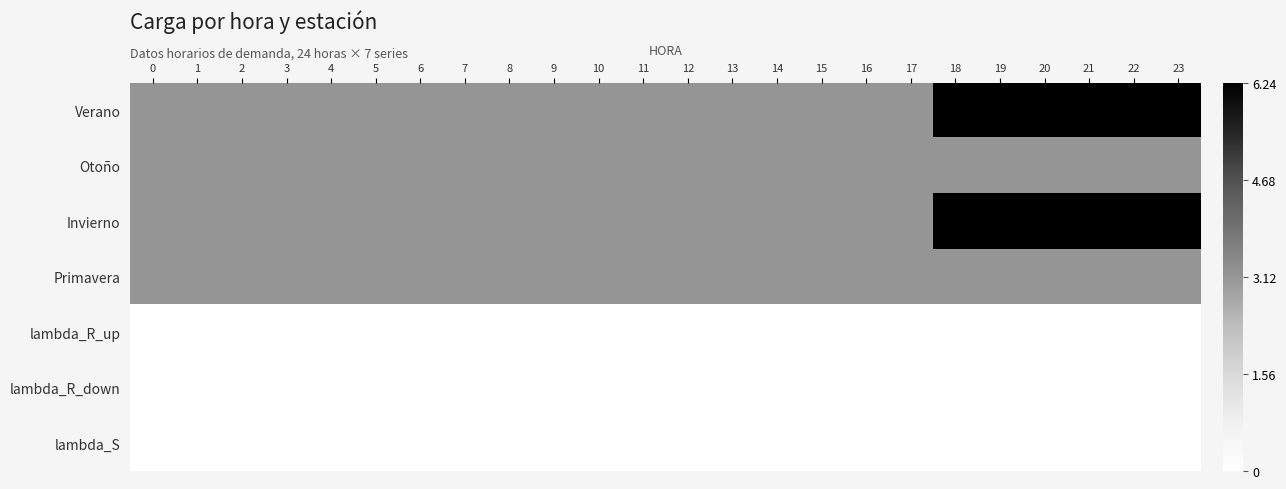

At which category is the sum across all series the highest?

18